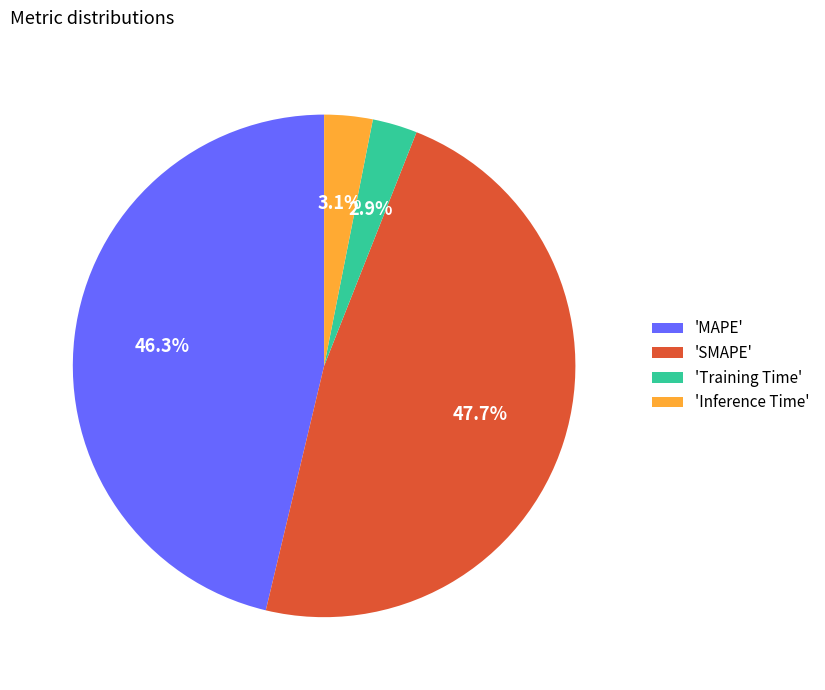

Between 'Training Time' and 'SMAPE', which is larger?

'SMAPE'